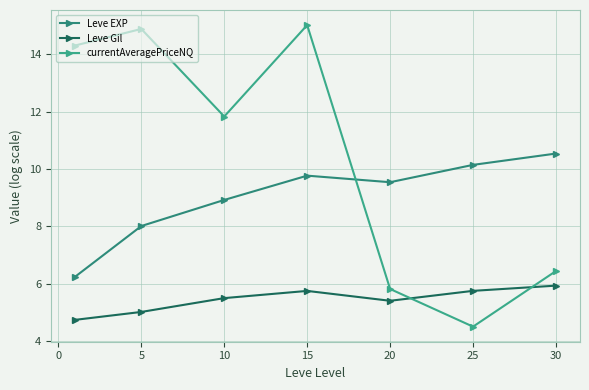

Which category has the highest value across all series?

15